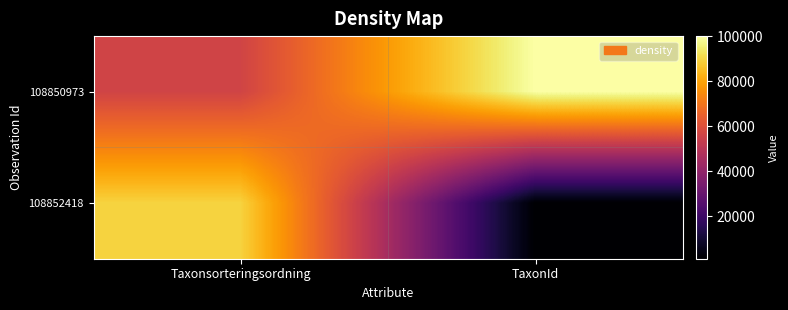

Which has a higher value, Taxonsorteringsordning or TaxonId?

TaxonId